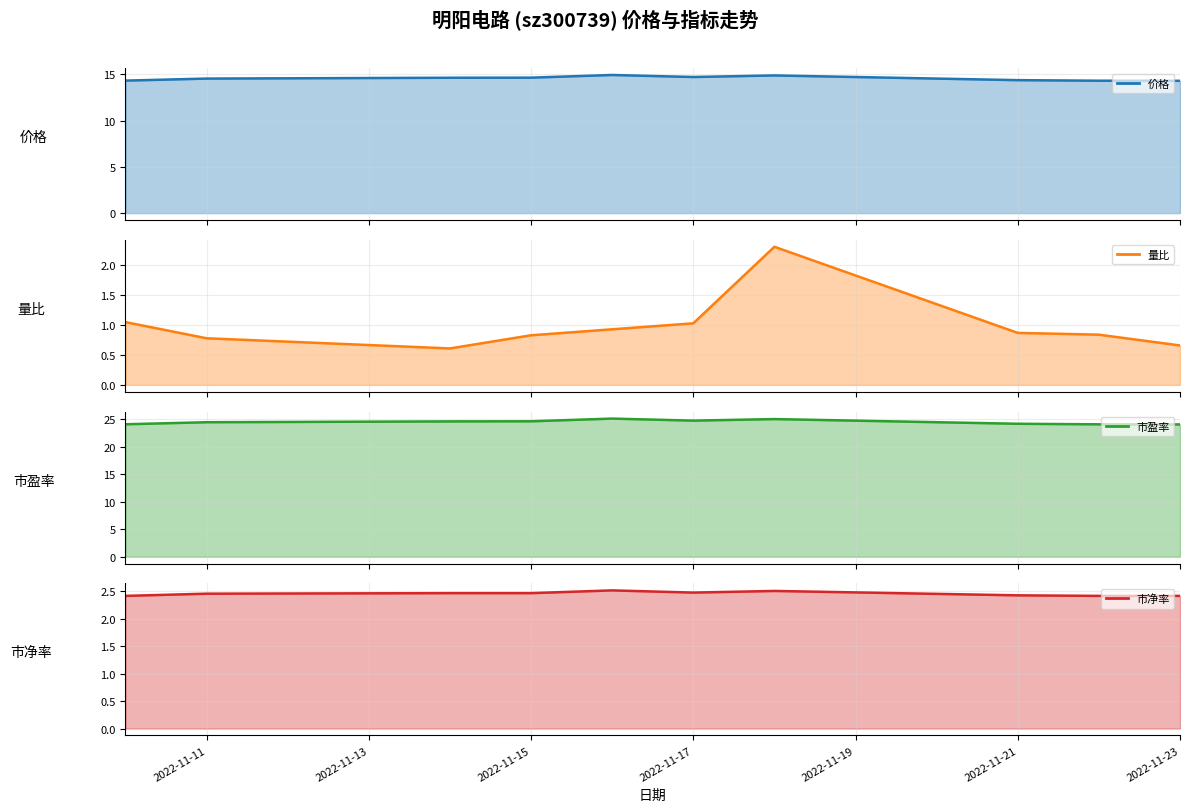

Is the value of 市盈率 at 2022-11-21 greater than the value of 市净率 at 2022-11-21?

Yes